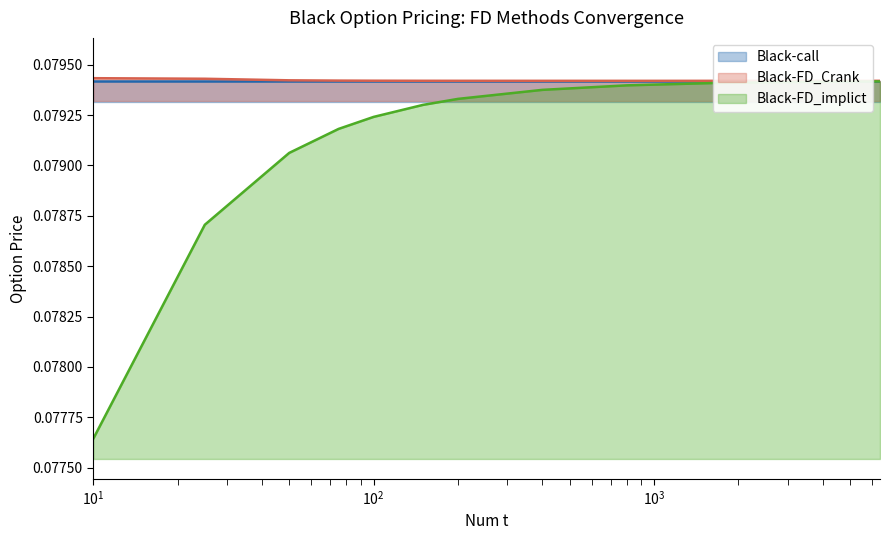

True or false: Black-FD_implict and Black-FD_Crank intersect in this chart.

False